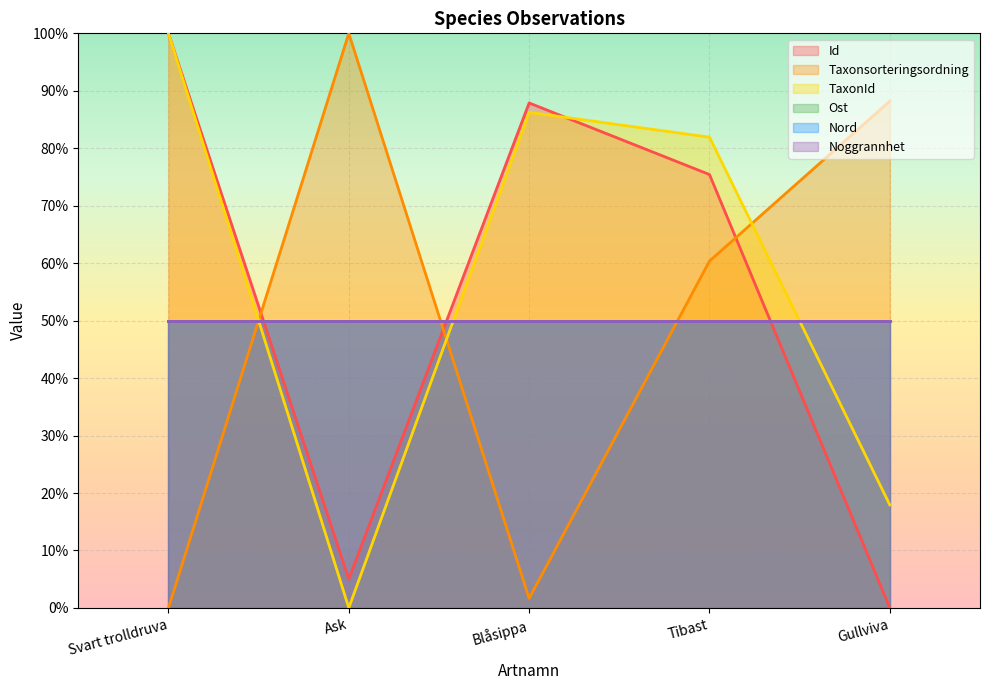

What is the maximum value for Id?

100.0